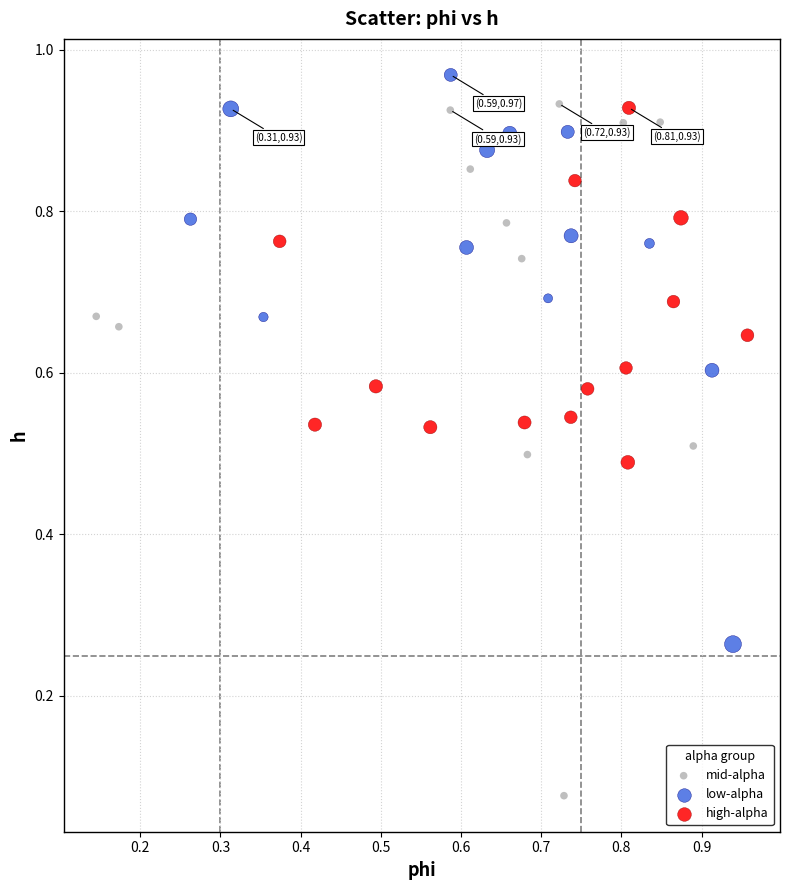

Which series has the widest spread of Y values?

mid-alpha